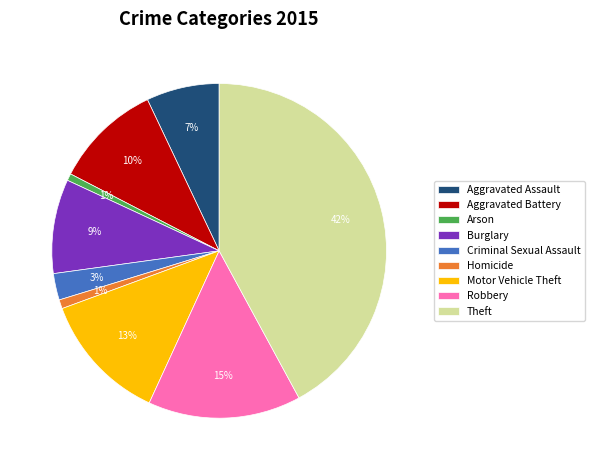

To the nearest percent, what is the difference between the largest and smallest slice percentages?

41%